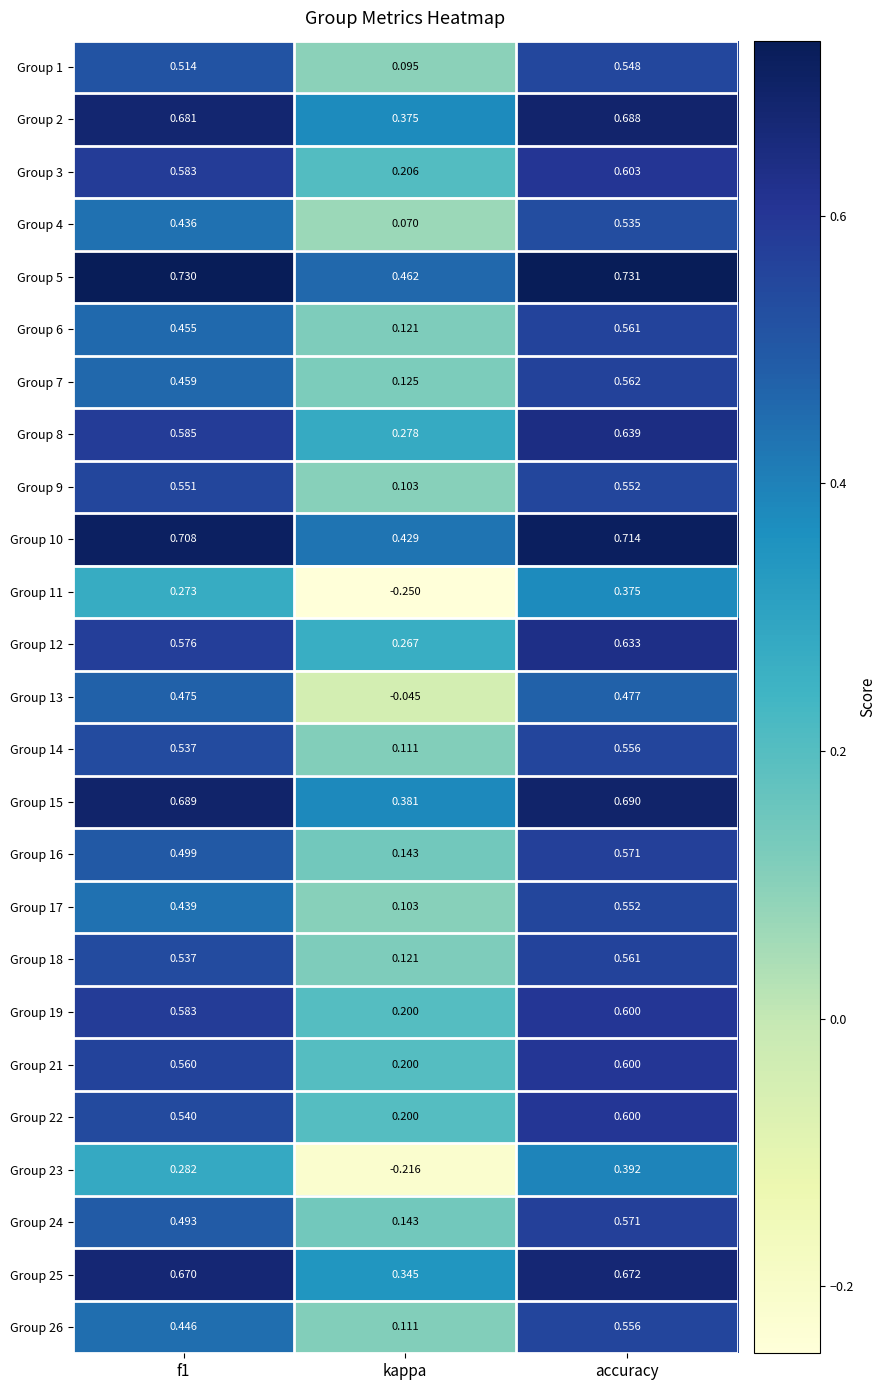

At which label is Group 21 closest to 0?

kappa